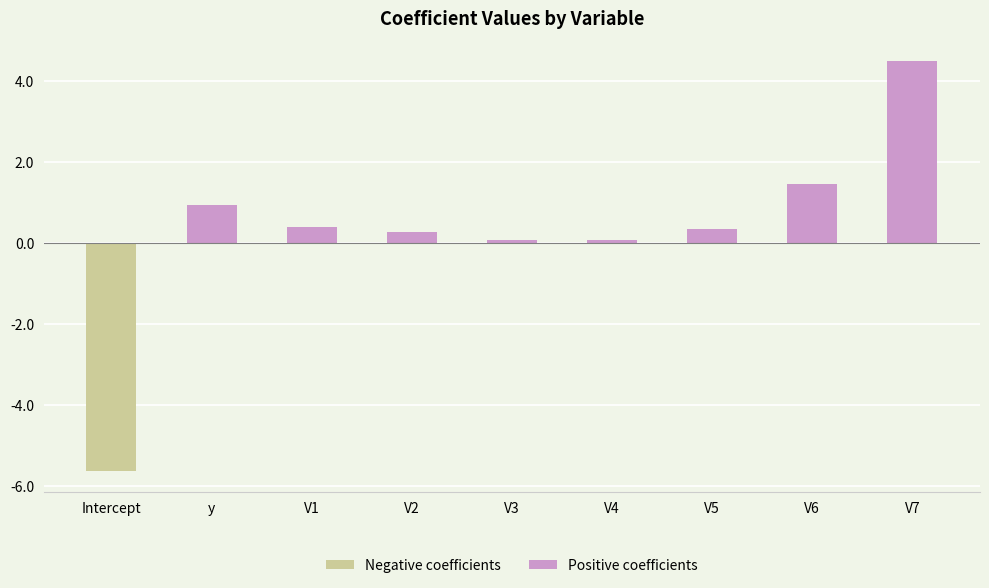

What is the difference between the values at y and V7?

3.5